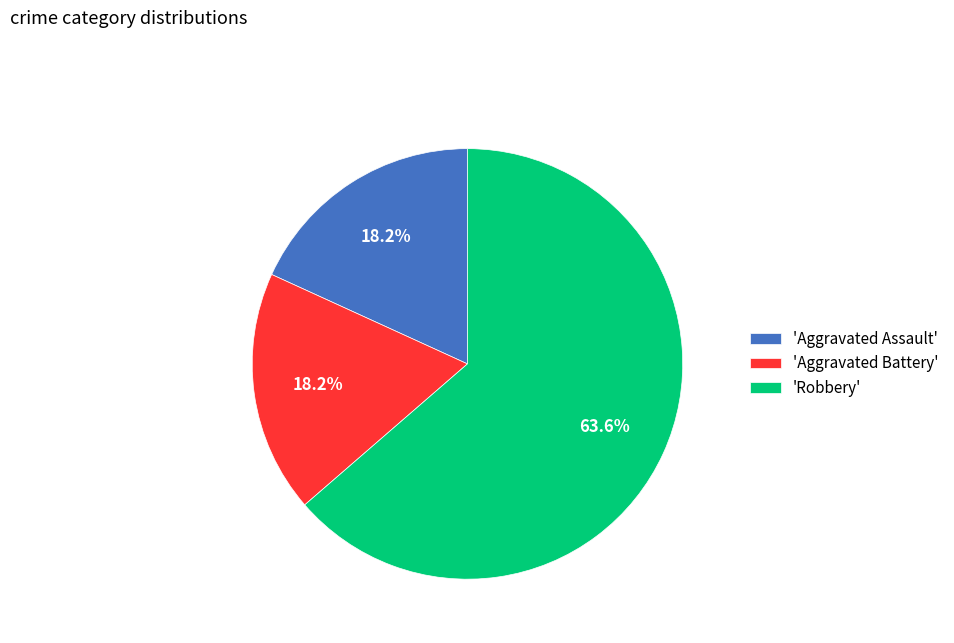

Which category has the biggest portion of the pie?

'Robbery'